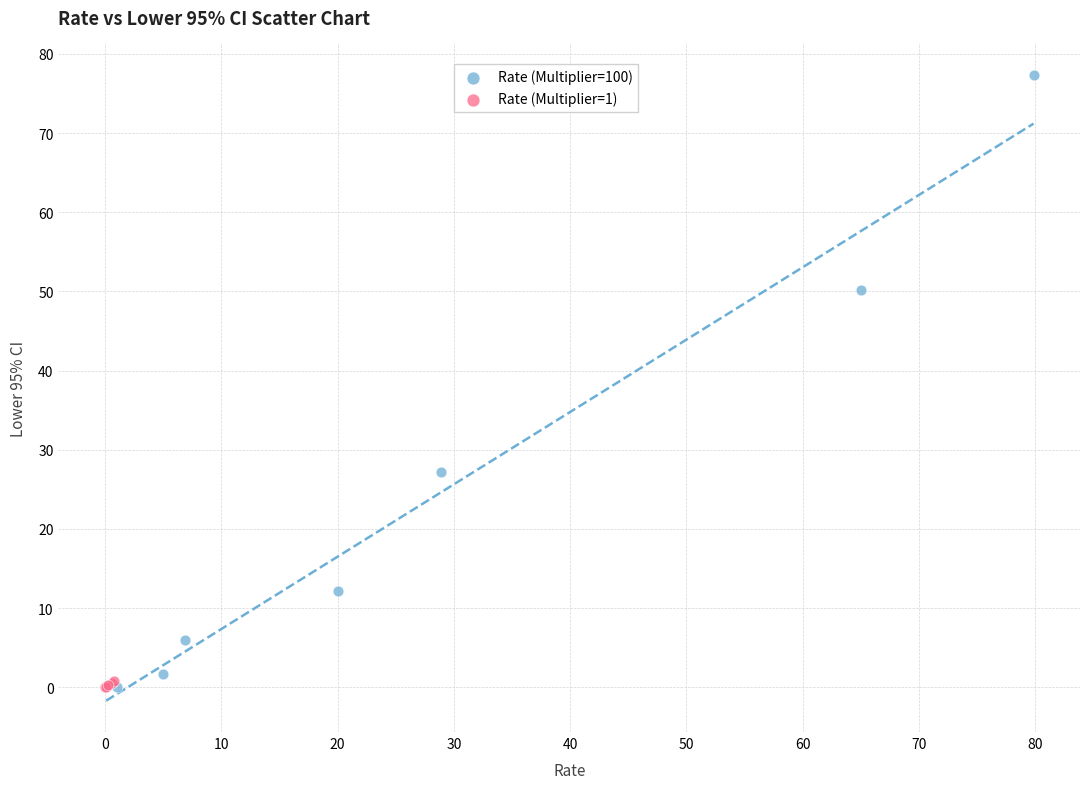

Which series has the largest Y range (max minus min)?

Rate (Multiplier=100)